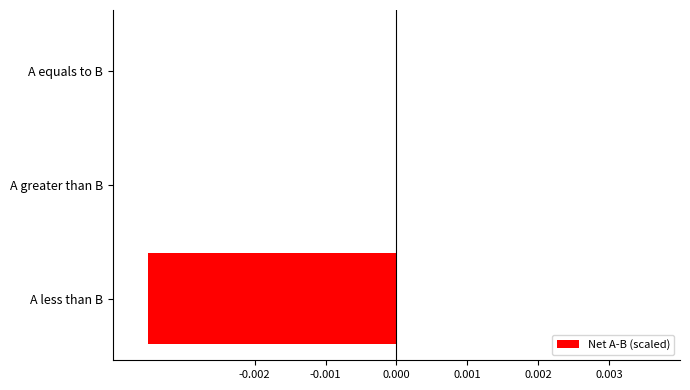

How many distinct data groups are displayed?

1